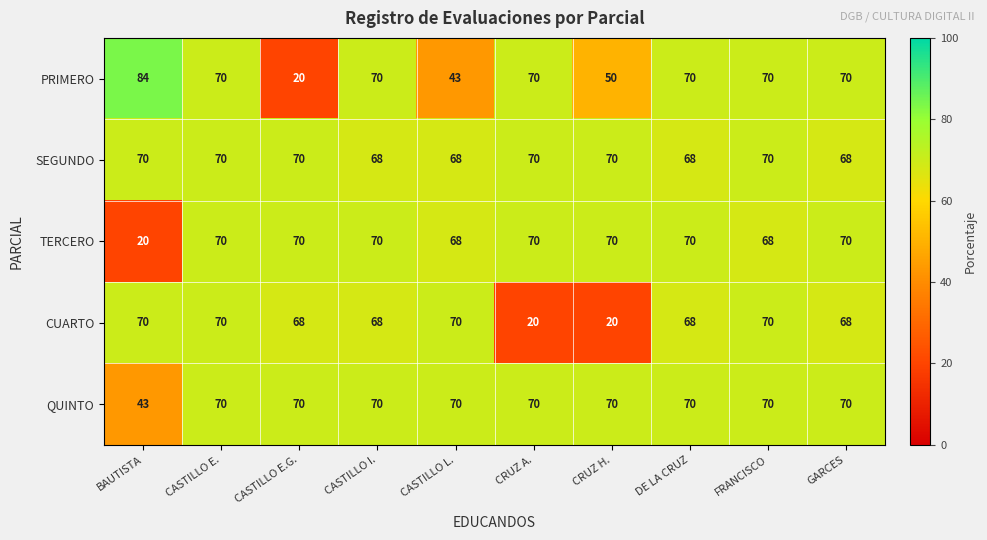

Between CRUZ H. and GARCES, which series saw the biggest shift?

CUARTO